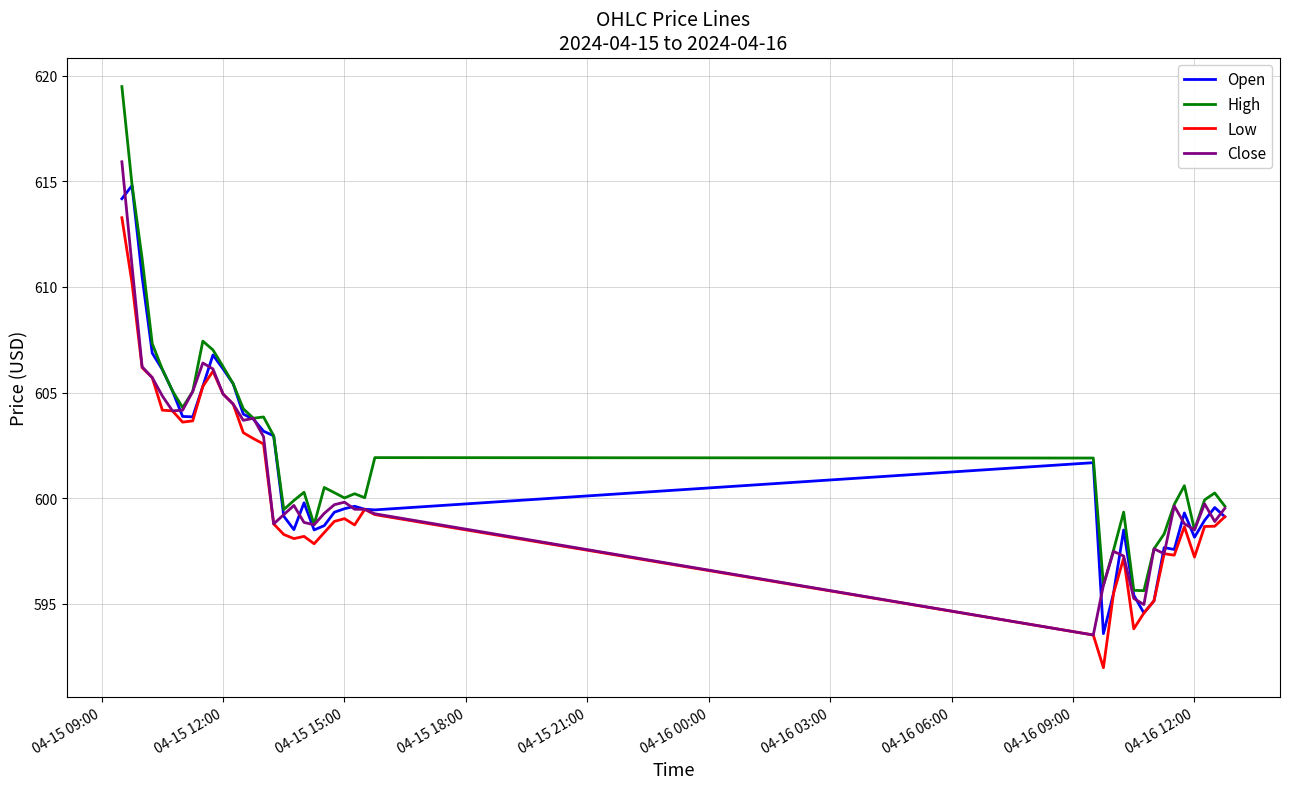

What is the maximum value shown in the chart?

619.5